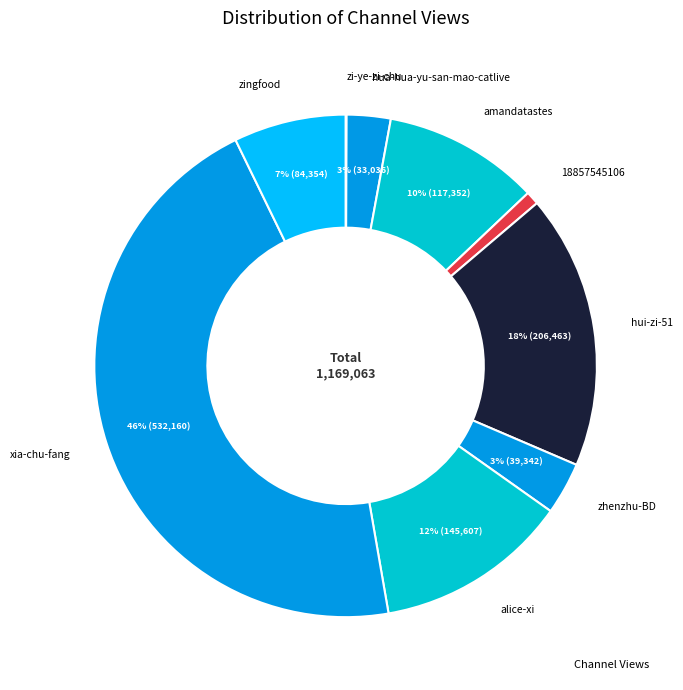

Which category has the biggest portion of the pie?

xia-chu-fang